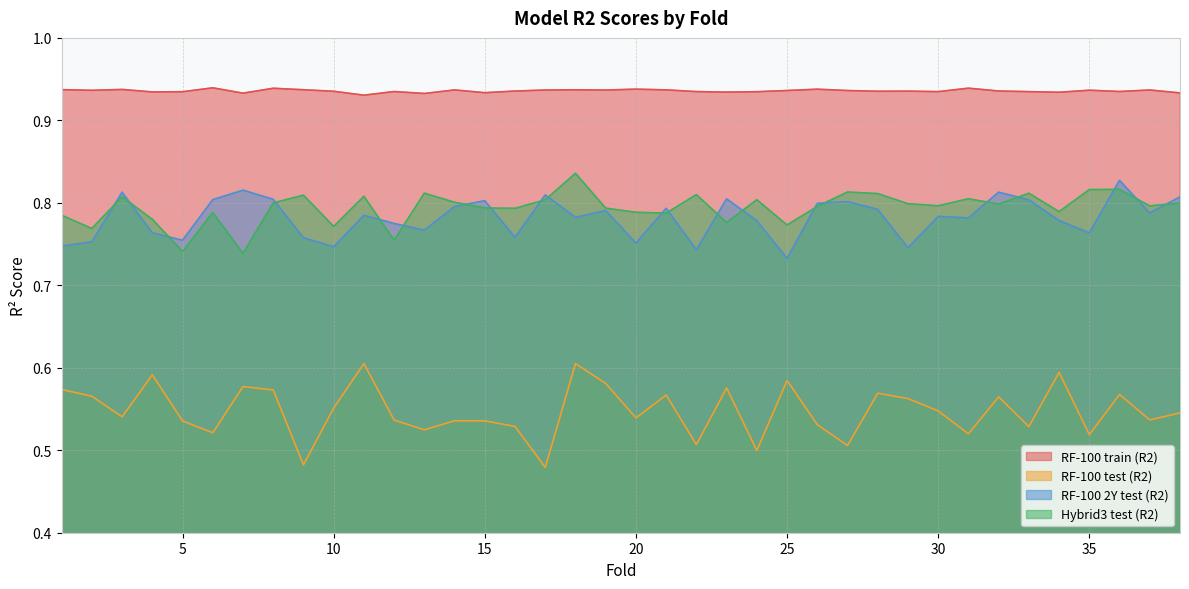

In Hybrid3 test (R2), how many points are lower than both neighbors (excluding endpoints)?

13